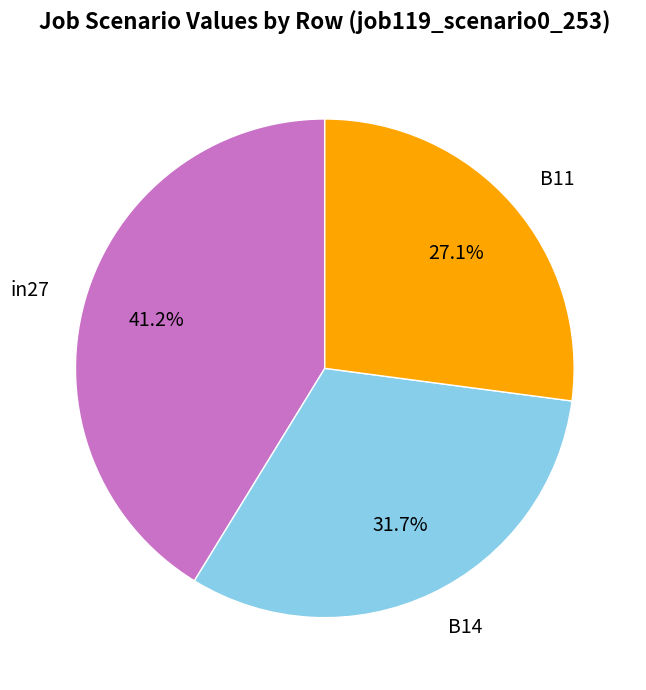

Which slice is the smallest?

B11